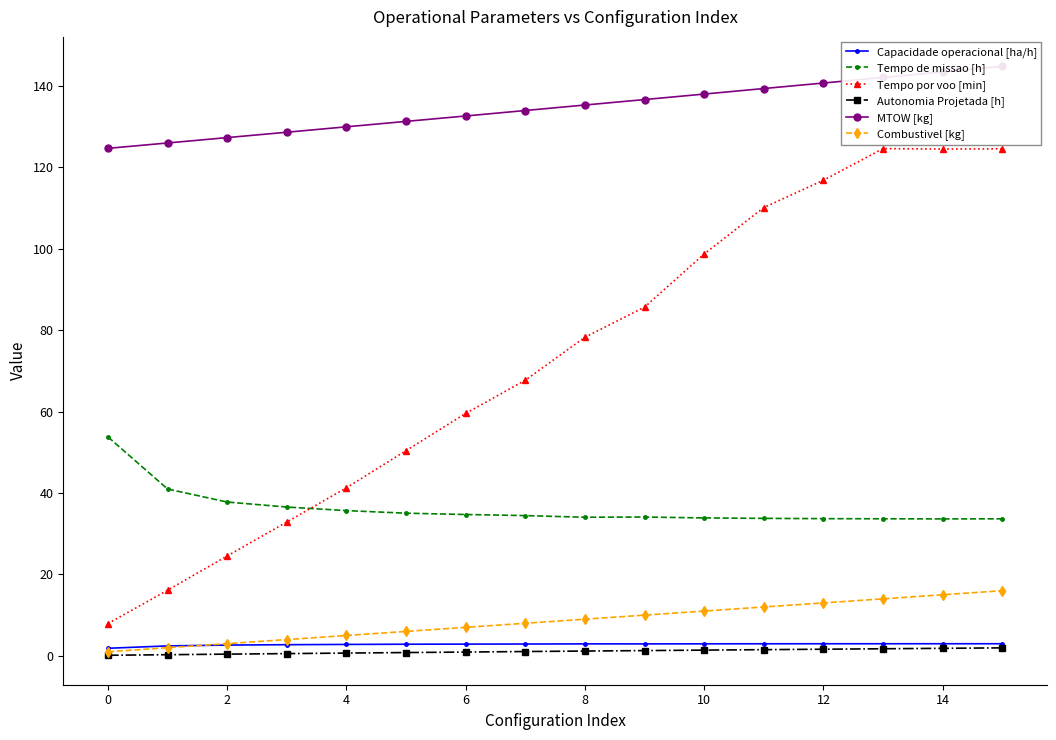

True or false: Combustivel [kg] has more than 2 points higher than both neighbors.

False